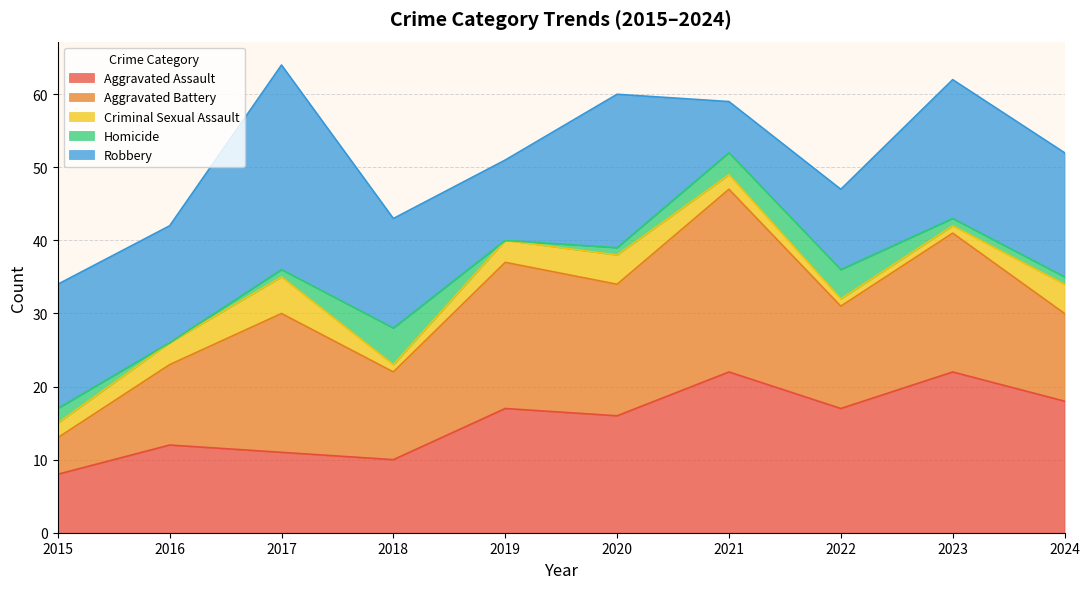

Is it true that Aggravated Assault equals 10 at 2018?

True